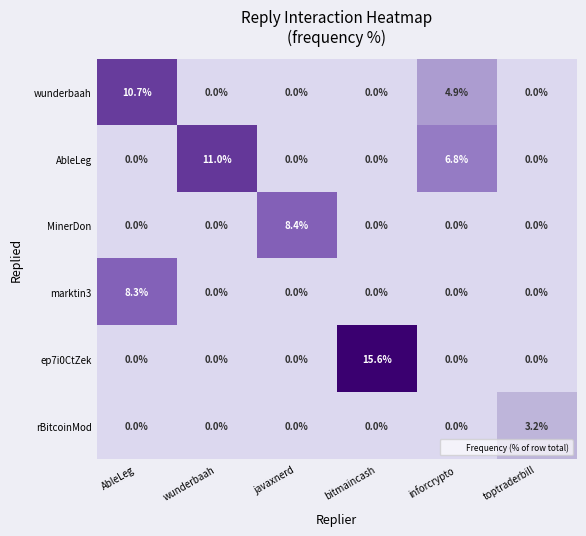

How many categories are shown in the chart?

6